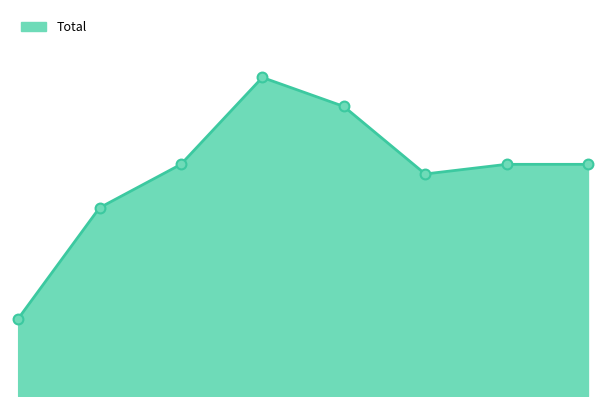

Is this an area chart (filled region under the line)?

Yes